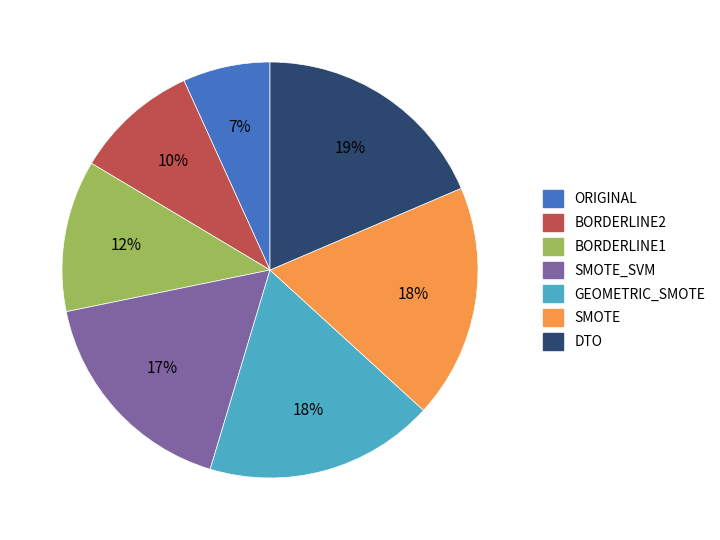

The GEOMETRIC_SMOTE slice represents 11% of the pie. True or false?

False